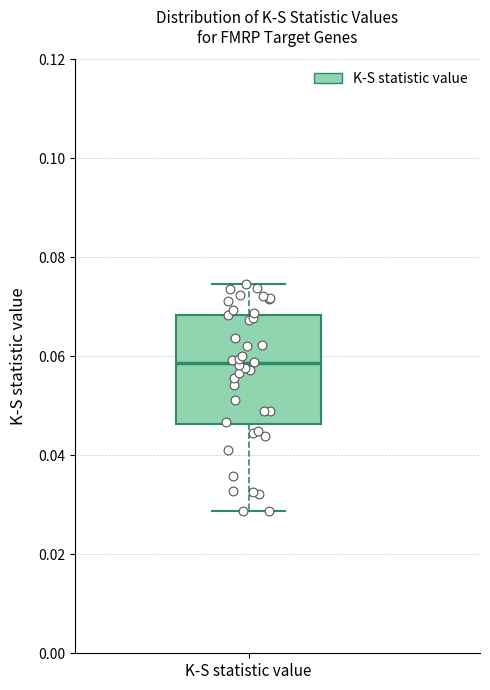

Where is the lower edge of the box for K-S statistic value on the y-axis? The values are not printed on the chart, so give them approximately, as read against the axis.

0.046